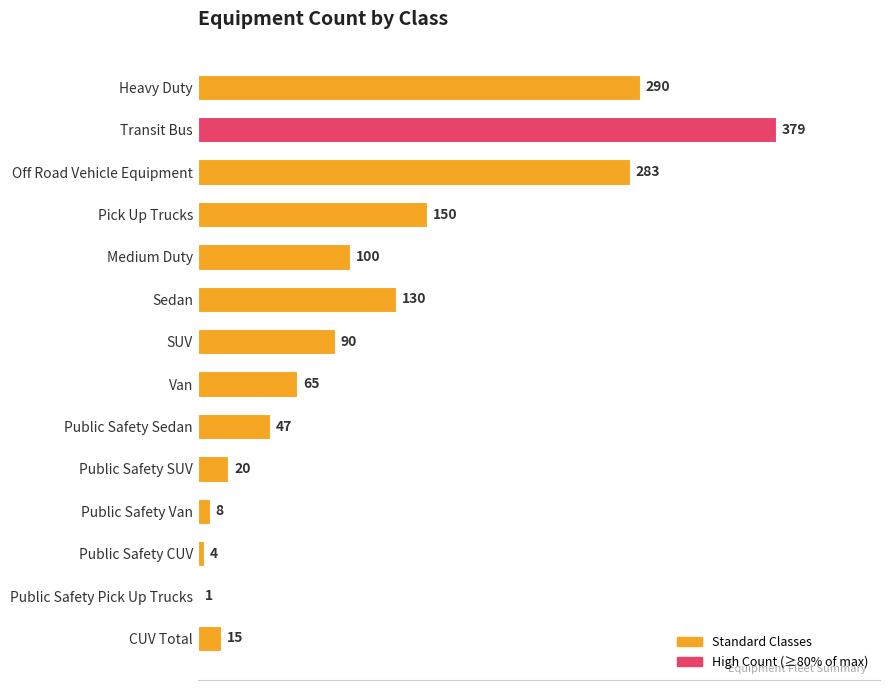

At which label is the value closest to 190?

Pick Up Trucks